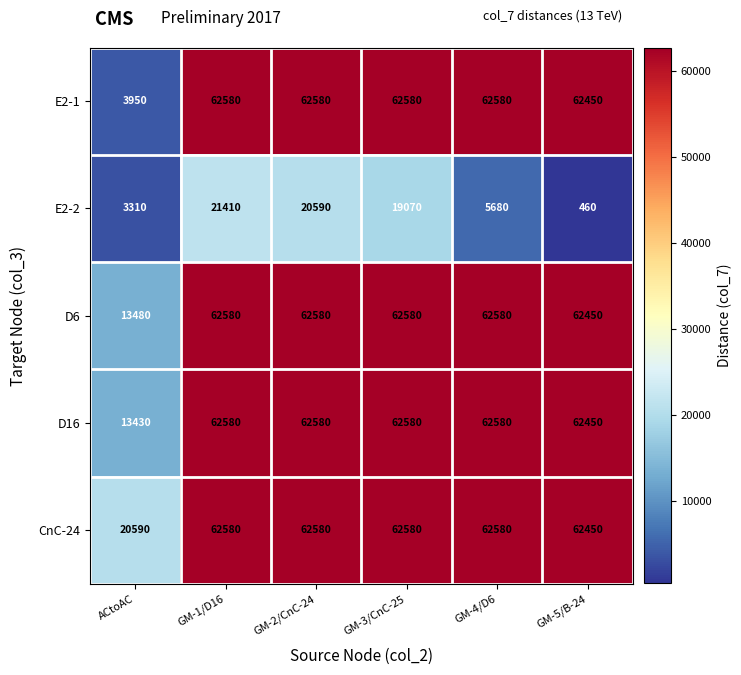

Which series has the largest range (max minus min)?

E2-1